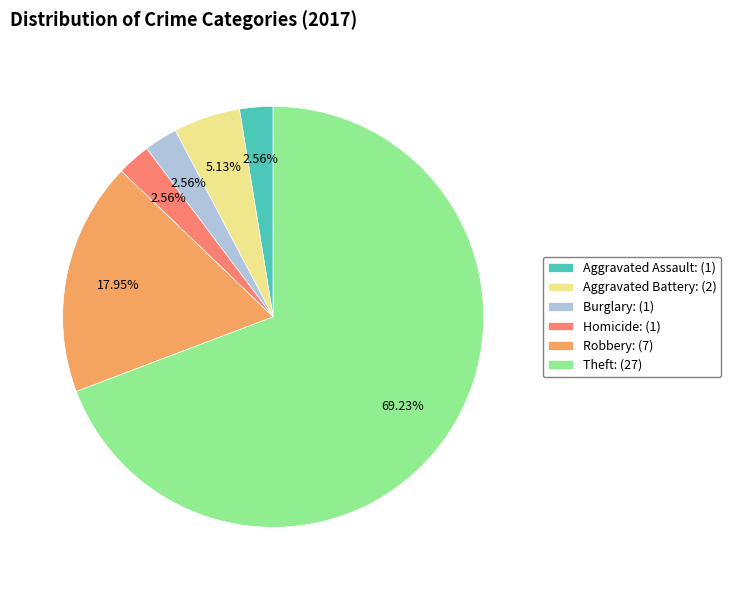

Combined, do Homicide: (1) and Theft: (27) account for over 50%?

Yes